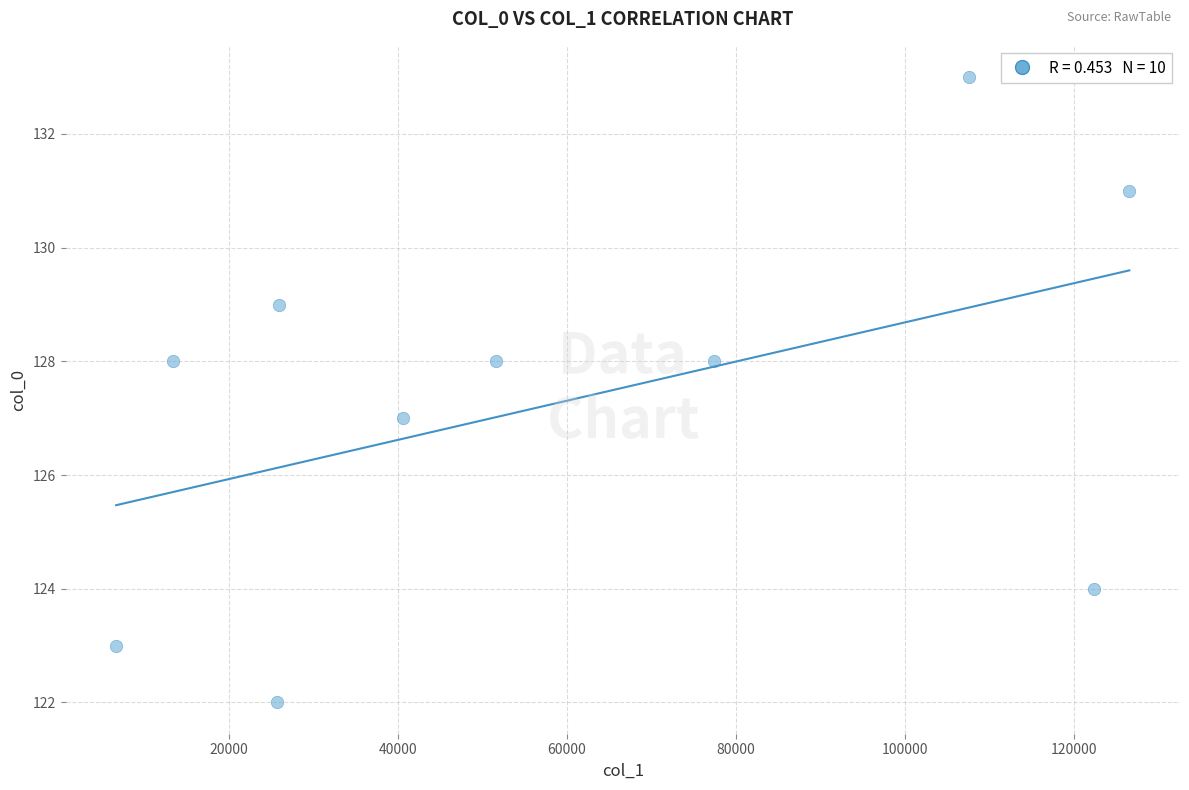

What is the average X value?

59762